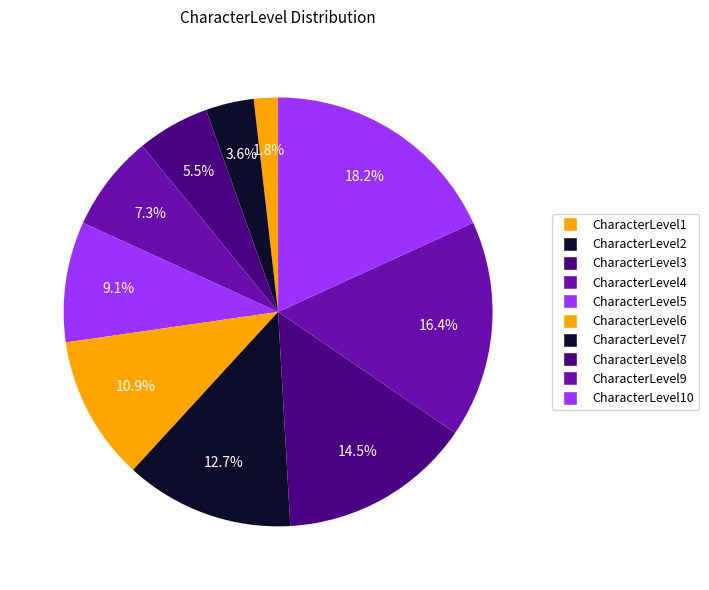

Is there a majority slice in this chart?

No